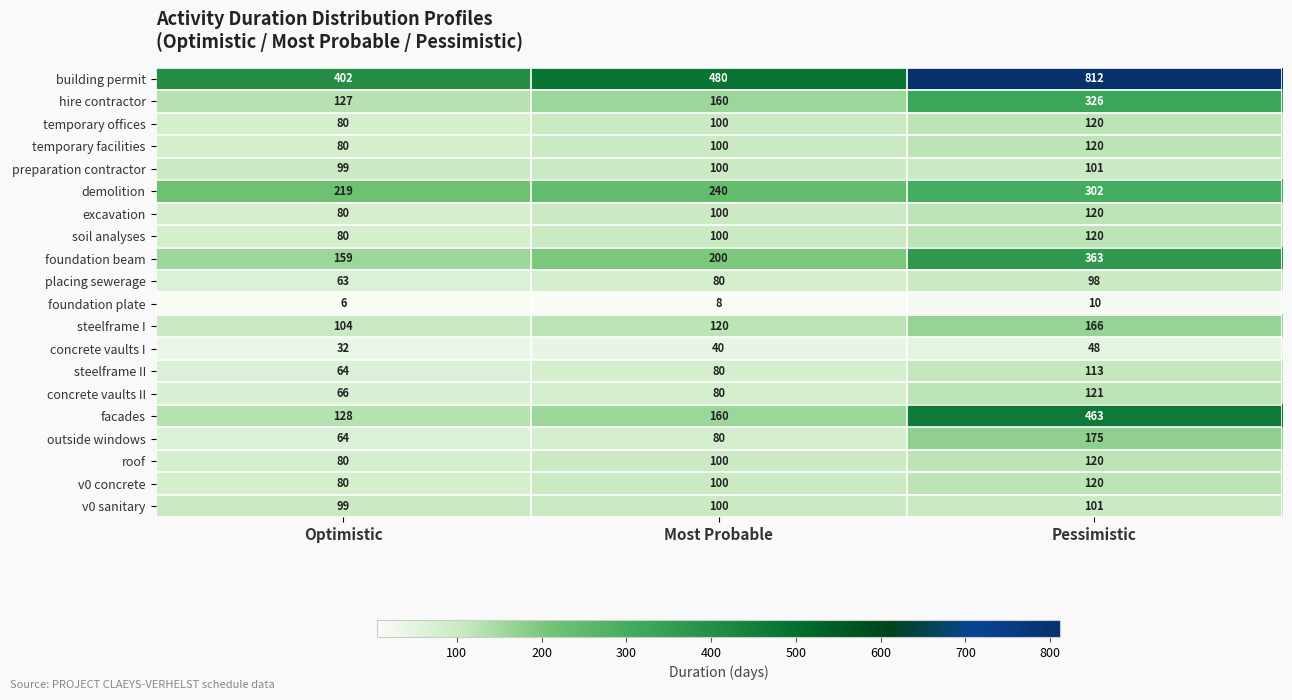

How many data points in steelframe II are less than 80?

1